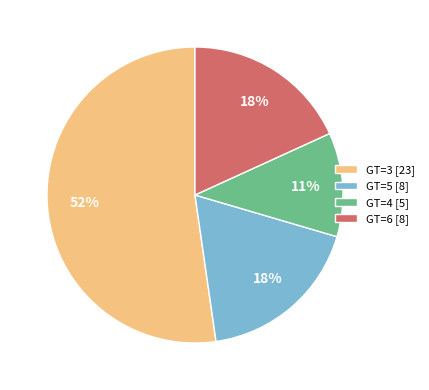

Which slice is the smallest?

GT=4 [5]